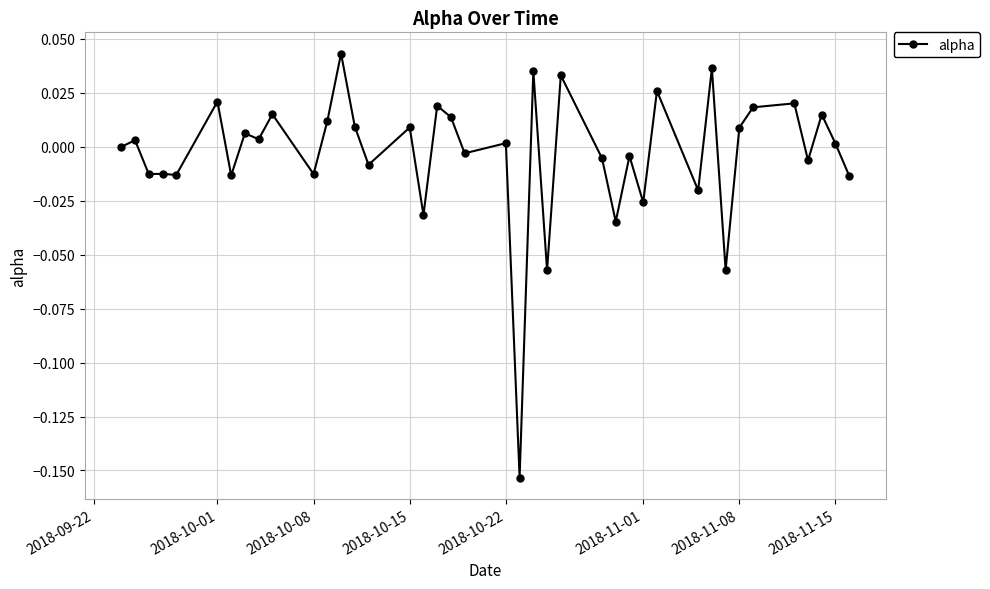

True or false: there are more than 2 points higher than both neighbors.

True